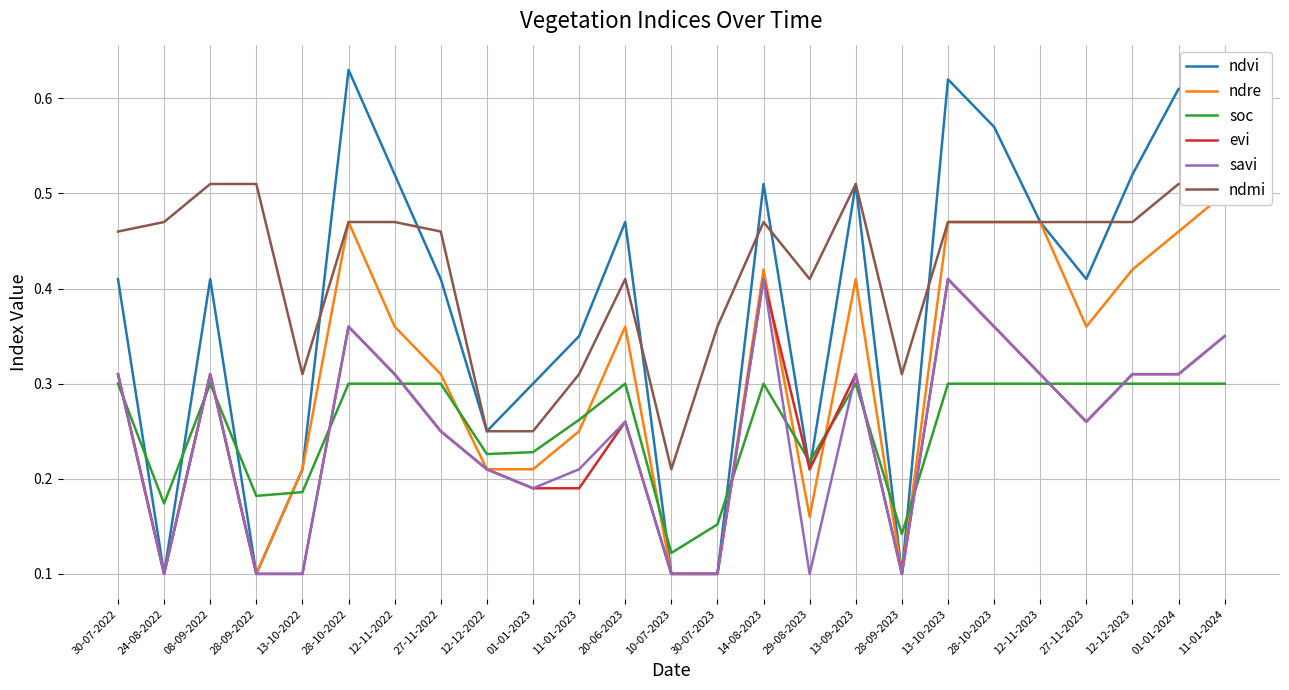

True or false: savi and evi cross at least once.

False